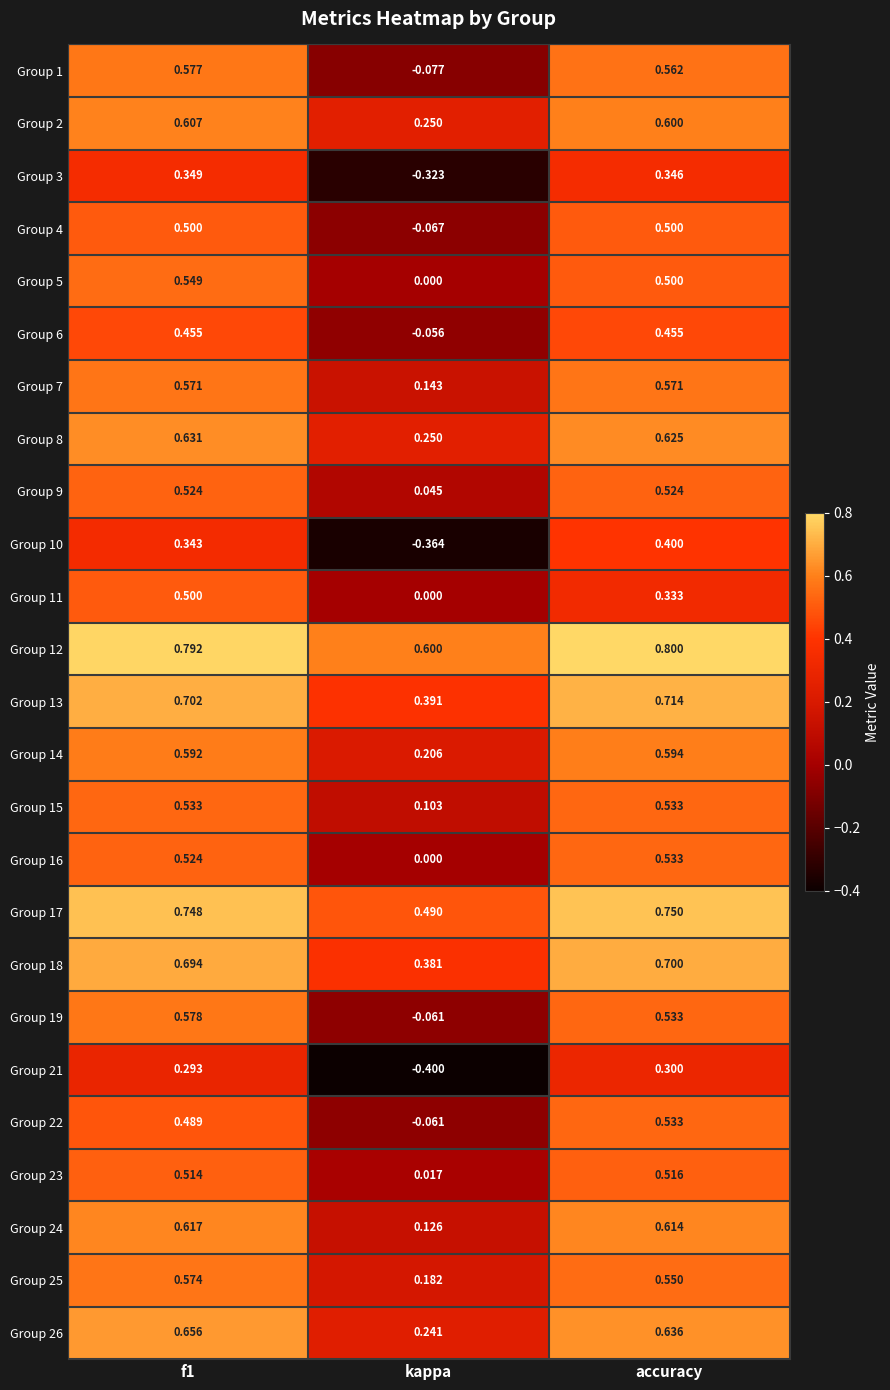

Is the value of Group 14 at f1 greater than the value of Group 13 at kappa?

Yes